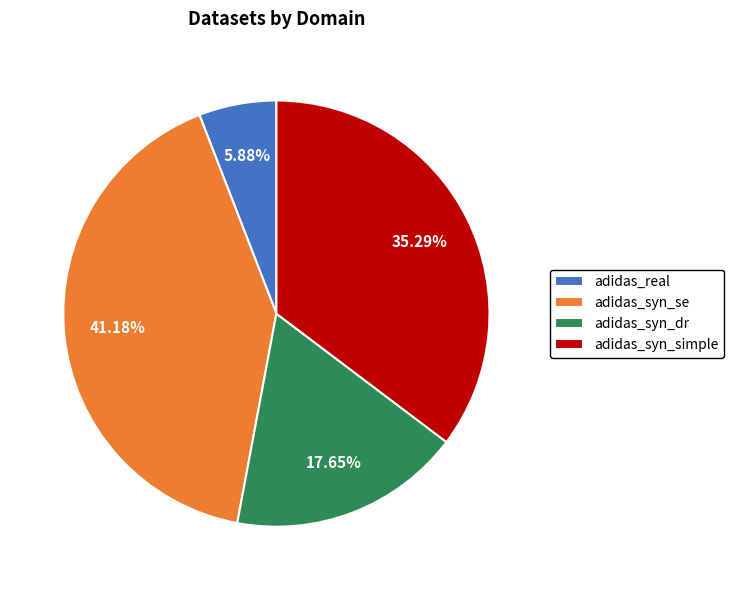

Which slice is the largest?

adidas_syn_se